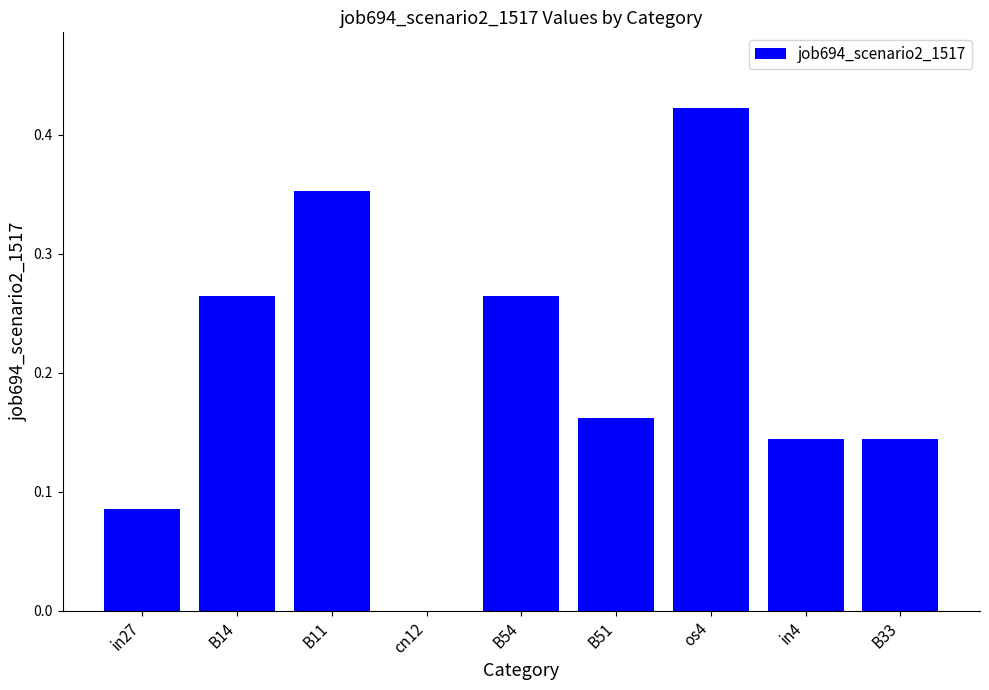

Count the number of data series in this chart.

1